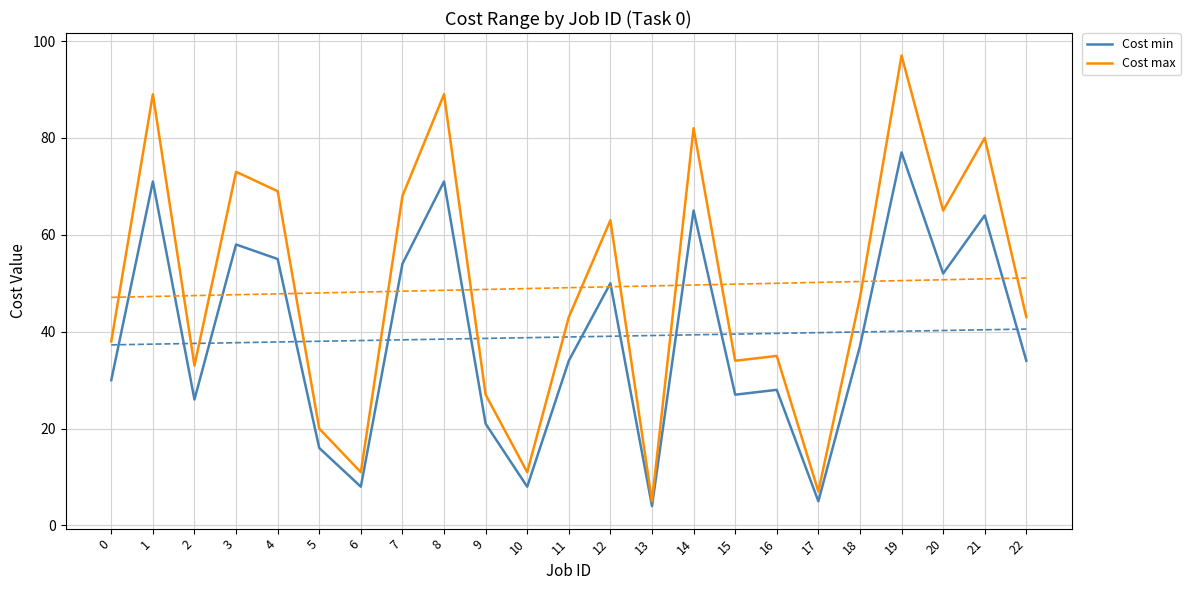

What is the sum of all Cost max values?

1129